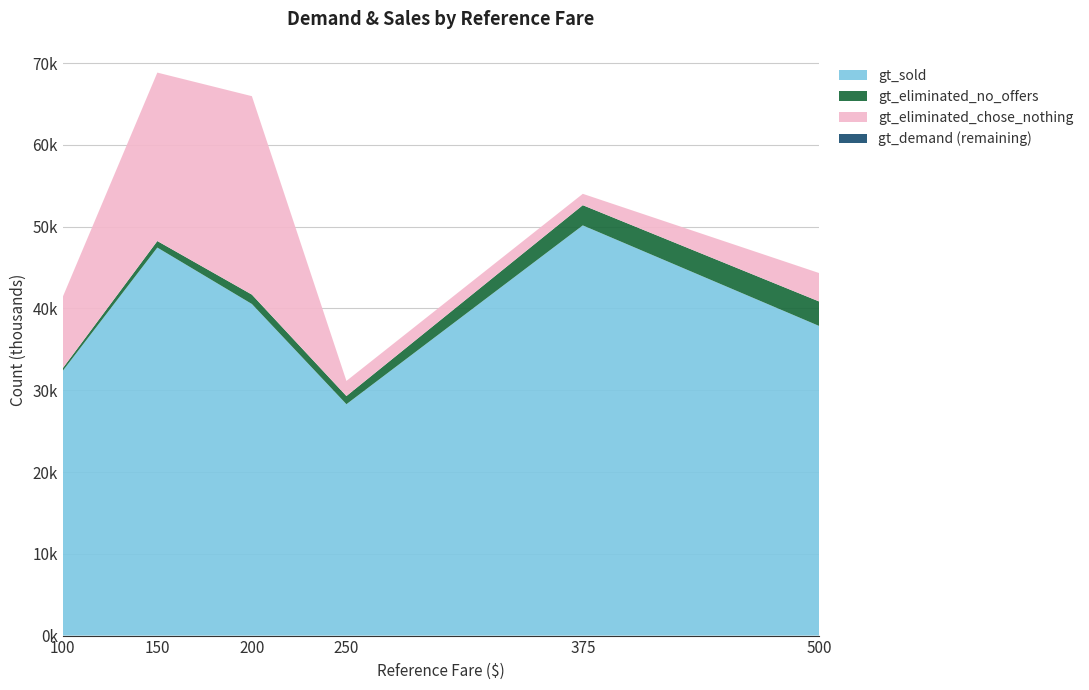

Reading left to right, list all the values displayed in this chart.

base_demand: 39684	64879	61273	77	132	110
gt_demand: 39684	64879	61273	30767	53725	43650
gt_sold: 32373	47441	40542	28289	50151	37854
gt_eliminated_no_offers: 326	800	1149	1000	2472	2995
gt_eliminated_chose_nothing: 8721	20593	24261	1848	1389	3476